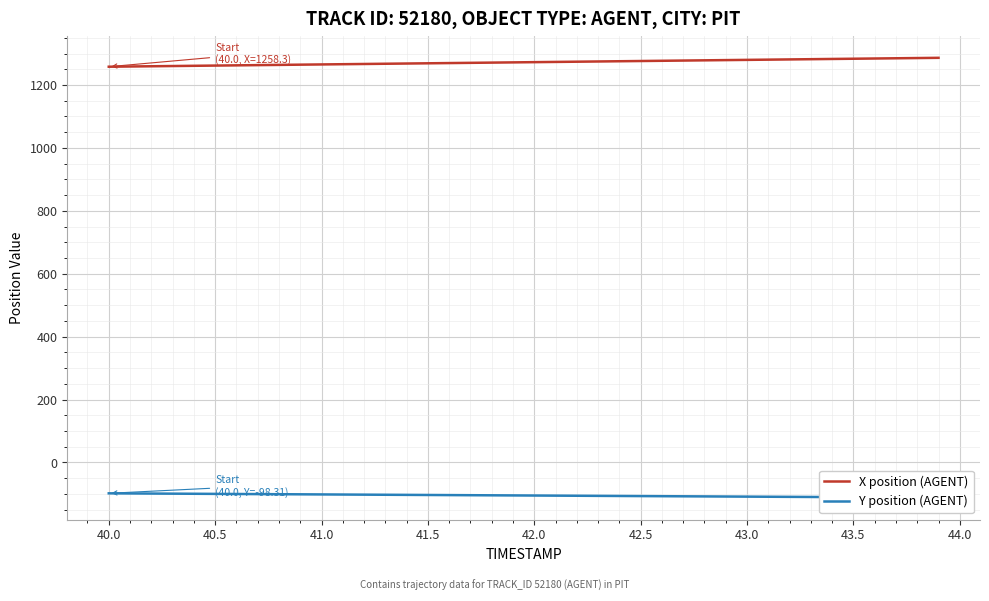

True or false: Y position (AGENT) has a value of -107.1 at 42.5.

True